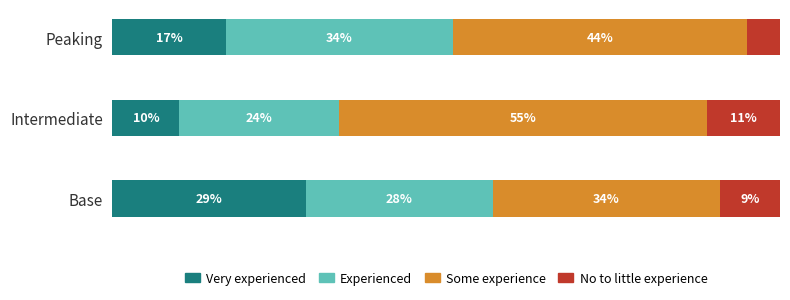

Rank the categories by Very experienced value from lowest to highest.

Intermediate, Peaking, Base